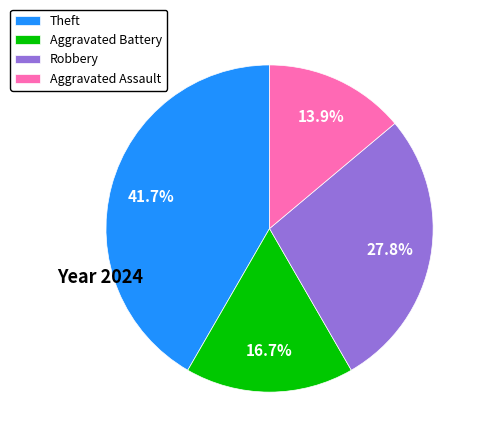

Rank the categories by value from lowest to highest.

Aggravated Assault, Aggravated Battery, Robbery, Theft